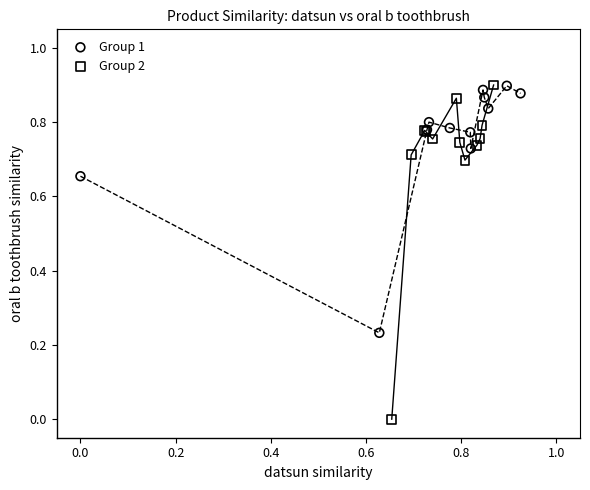

Which series reaches the minimum Y coordinate?

Group 2